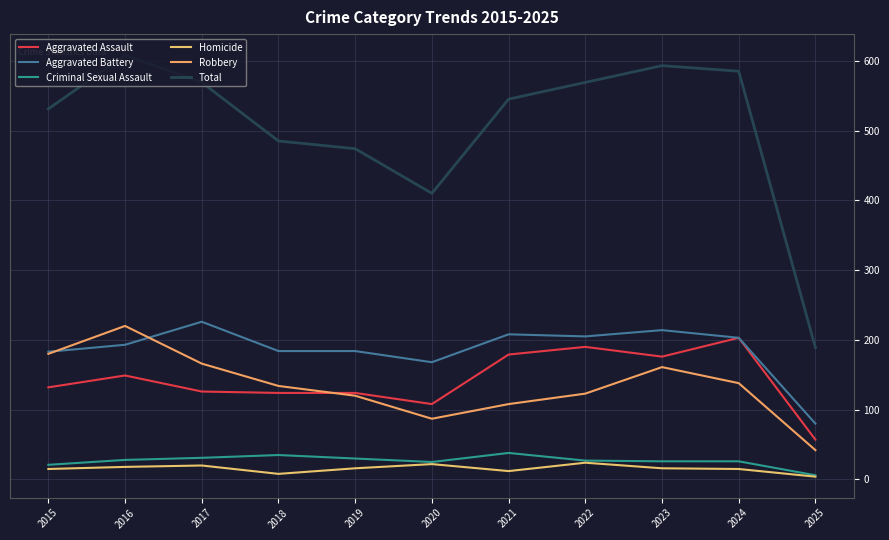

Is it true that Robbery equals 25 at 2025?

False